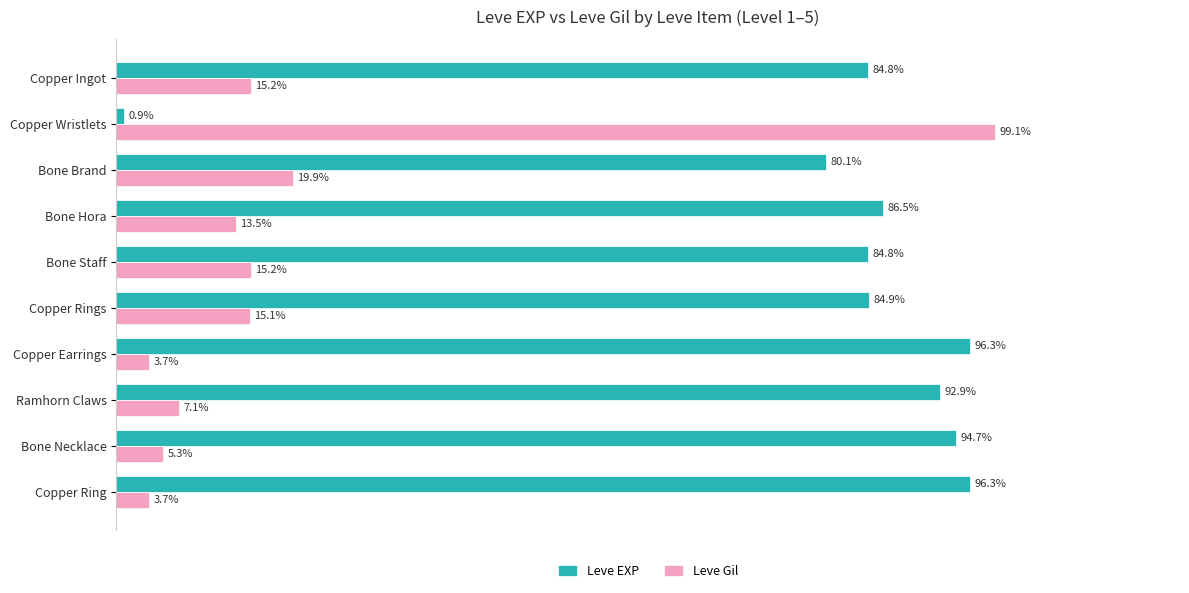

Where is Leve EXP nearest to the value 48?

Bone Brand